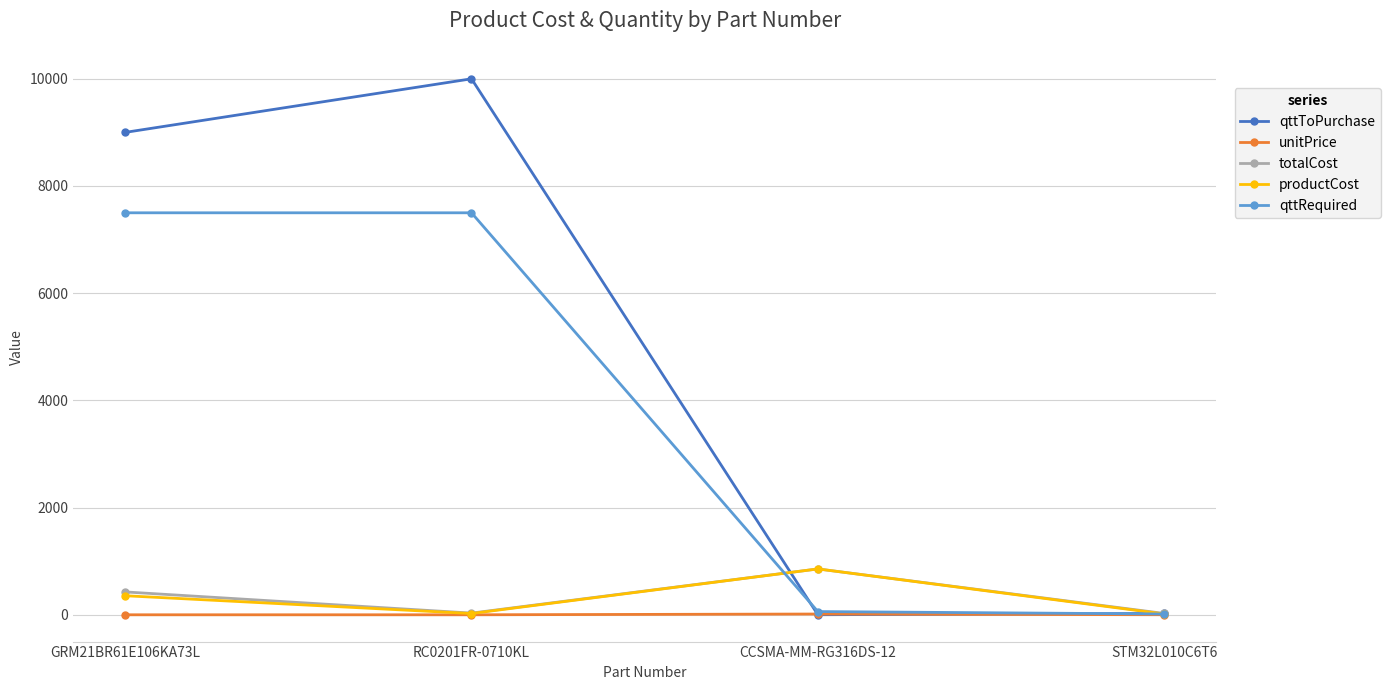

Which category has the highest value in the totalCost series?

CCSMA-MM-RG316DS-12